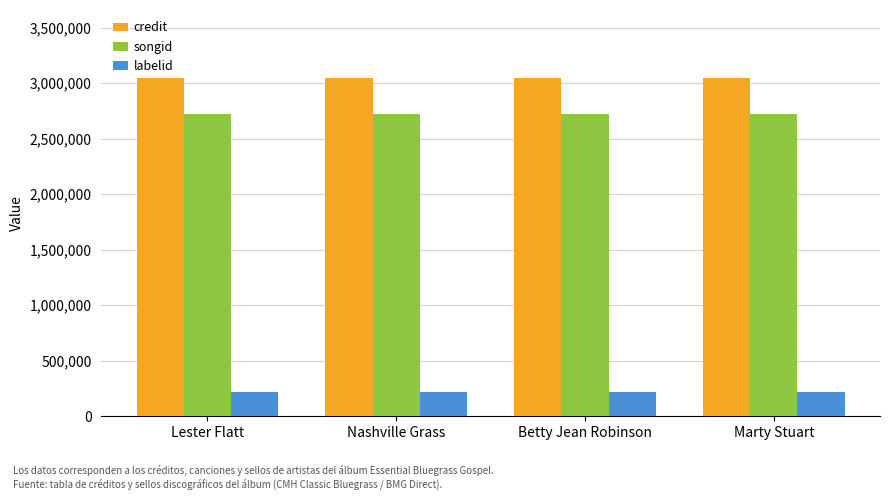

What is the difference between the highest and lowest values at Marty Stuart?

2826367